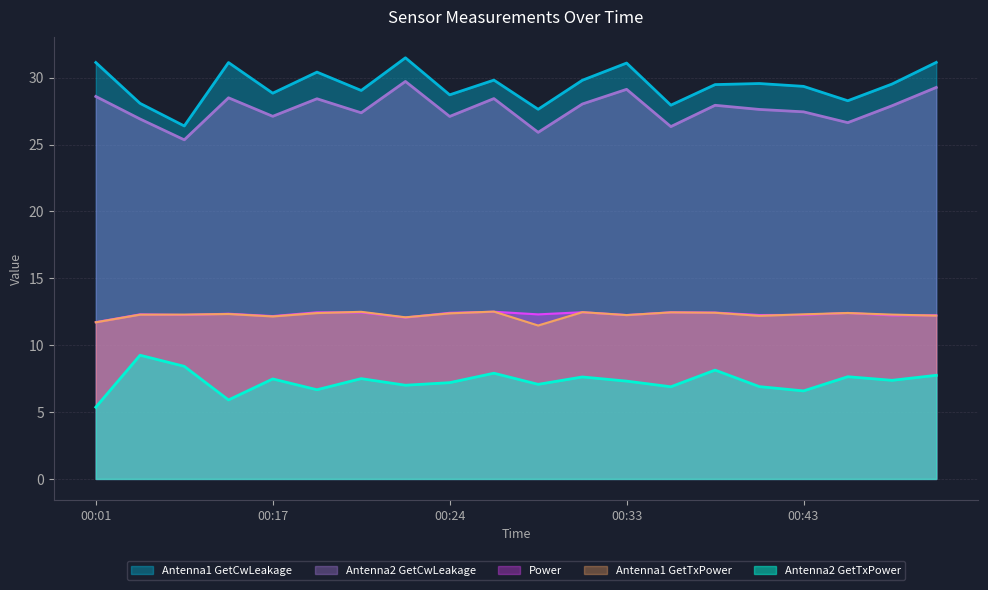

The value of Antenna1 GetCwLeakage at 00:35 is 42.5. True or false?

False